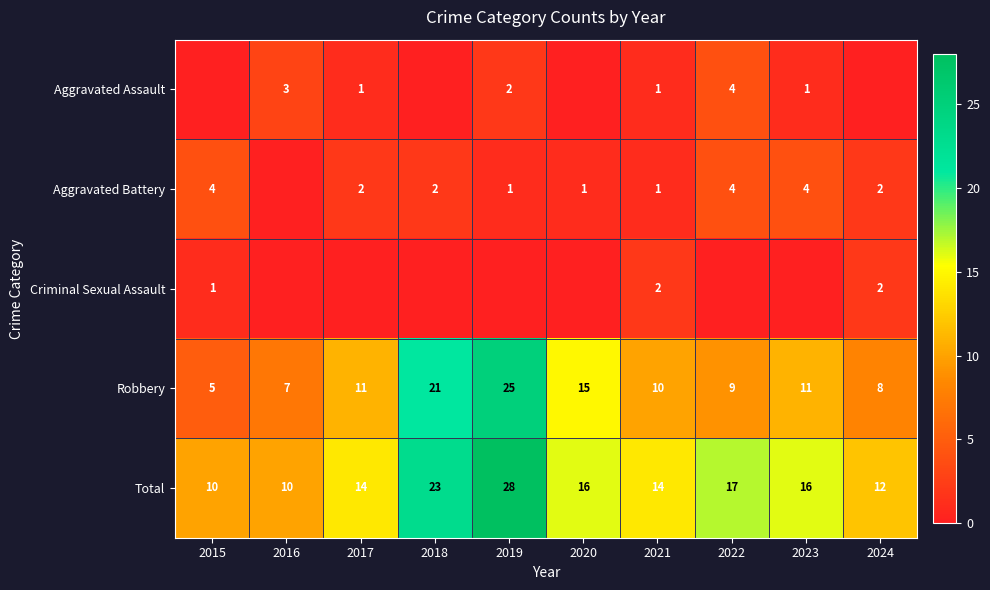

Is the value of Aggravated Assault at 2022 greater than the value of Aggravated Battery at 2024?

Yes